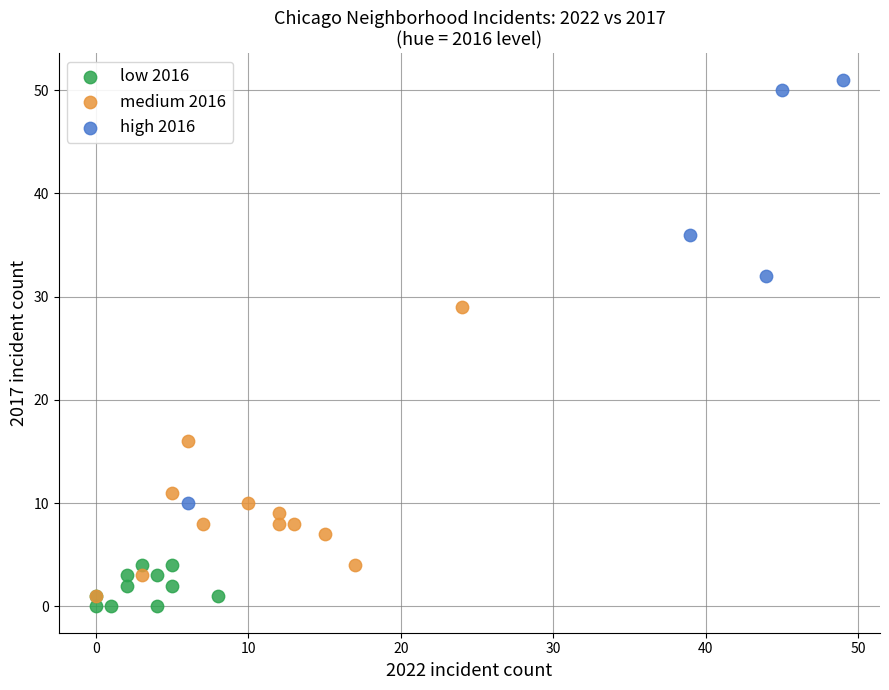

Which series contains the highest Y value?

high 2016